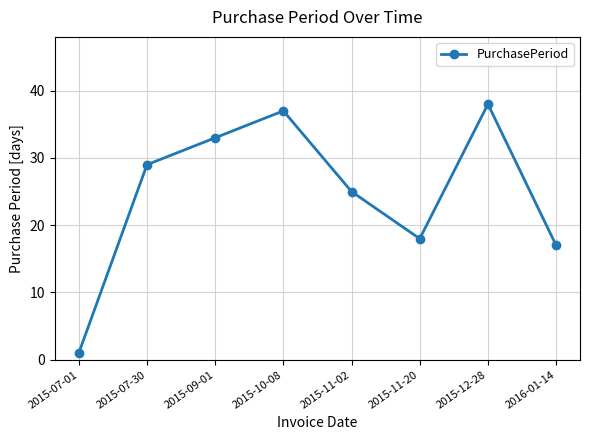

What is the label of the 1st point from the left?

2015-07-01